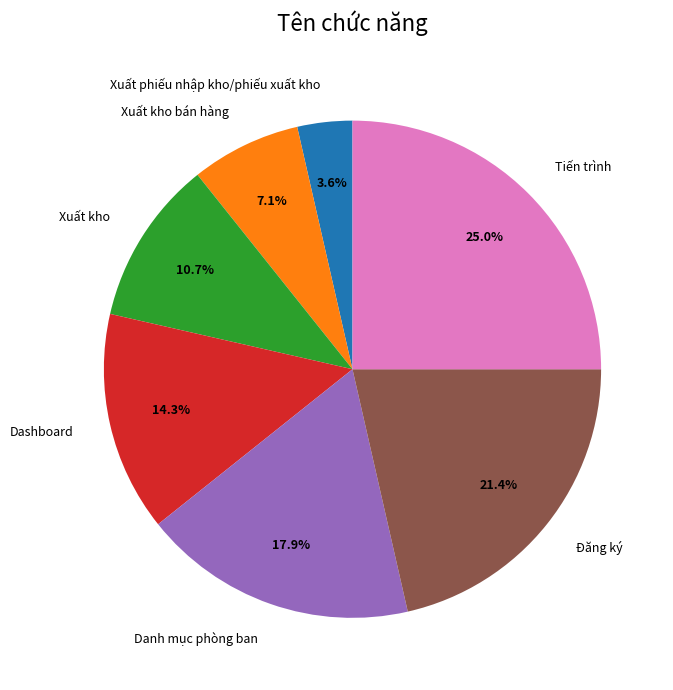

What is the smallest slice in the pie chart?

Xuất phiếu nhập kho/phiếu xuất kho